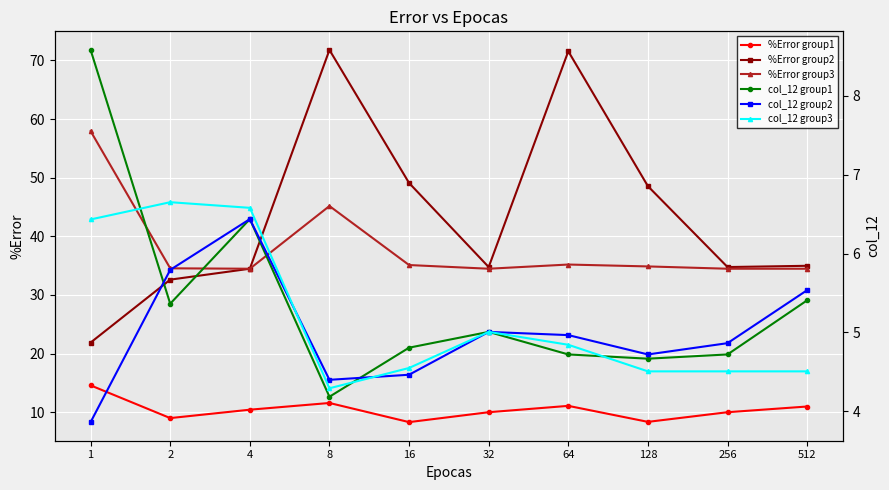

At which category does the chart reach its minimum across all series?

1